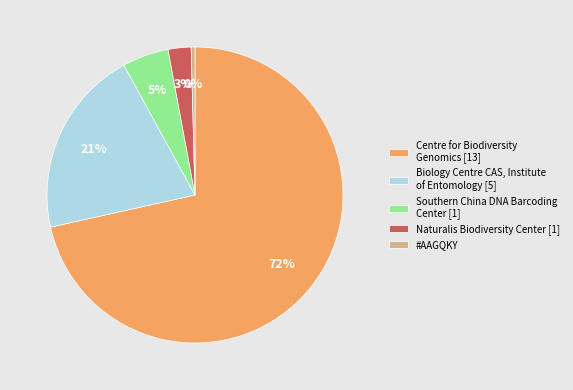

To the nearest percent, what is the average slice percentage?

20%